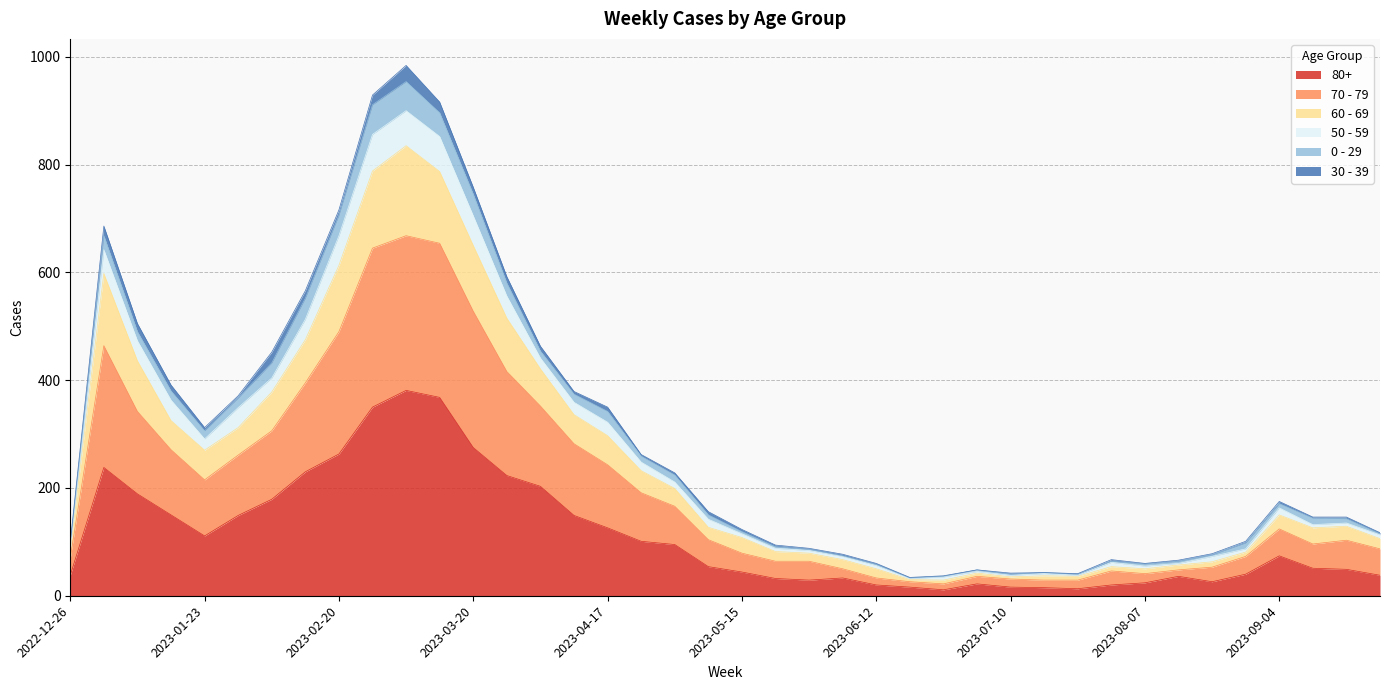

Where does the 60 - 69 series first go above 129?

2023-01-02